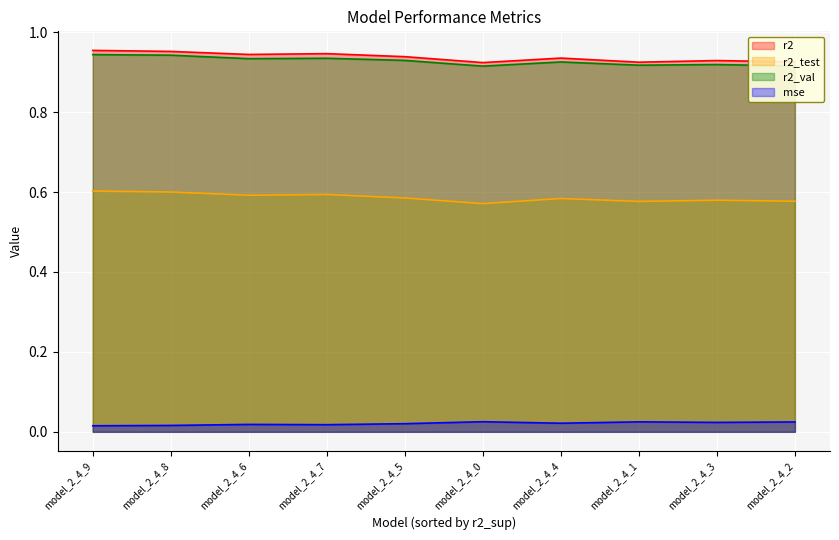

The r2_test series shows 0.2 at model_2_4_1. True or false?

False